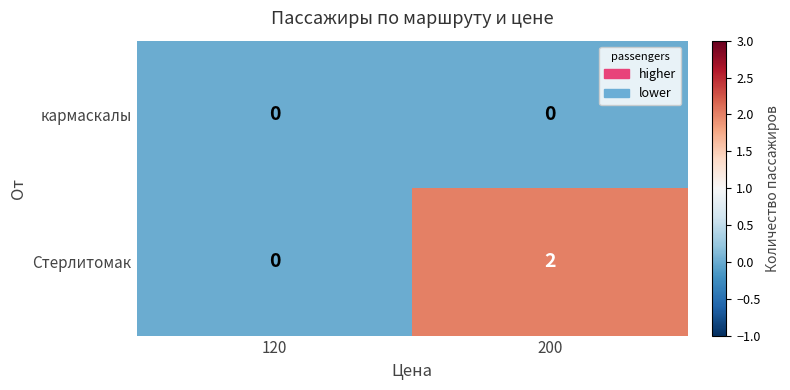

Rank the series by their maximum value, from highest to lowest.

Стерлитомак, кармаскалы